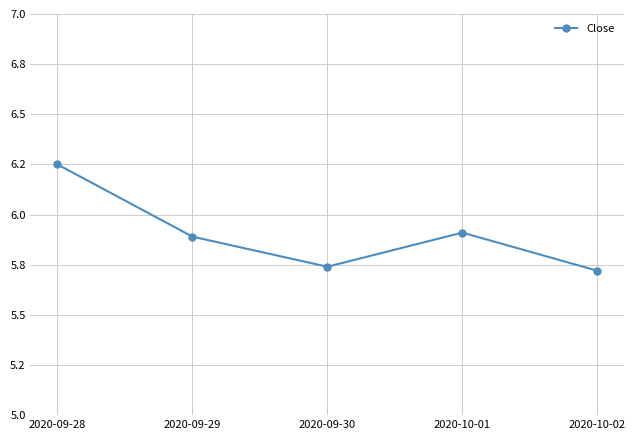

Is this an area chart (filled region under the line)?

No